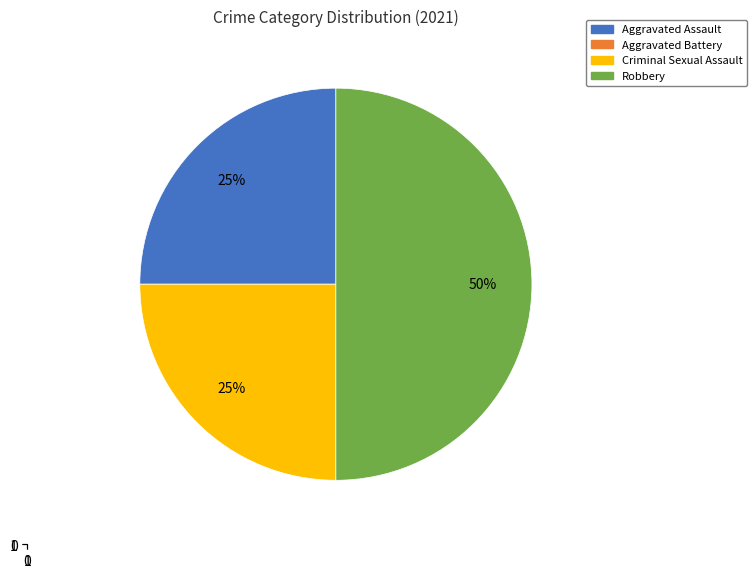

The Criminal Sexual Assault slice represents 25% of the pie. True or false?

True